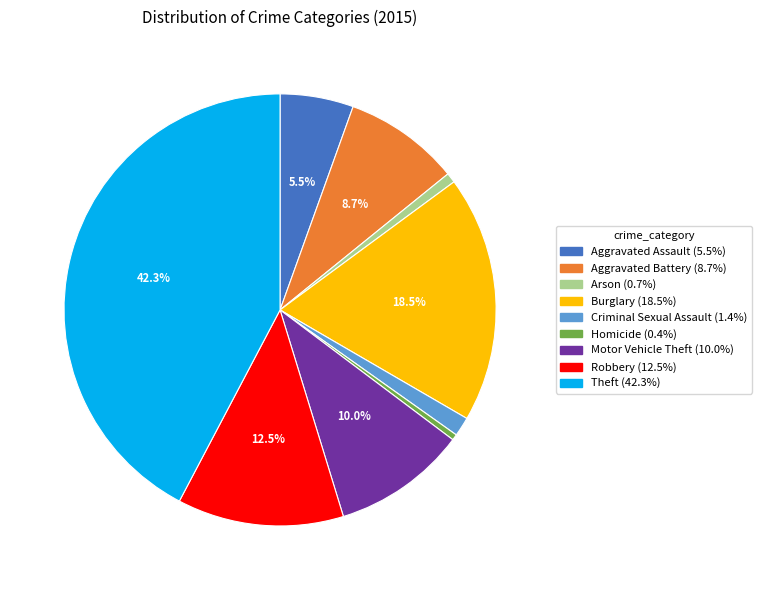

What is the ratio of the value at Aggravated Assault to the value at Homicide?

12.6